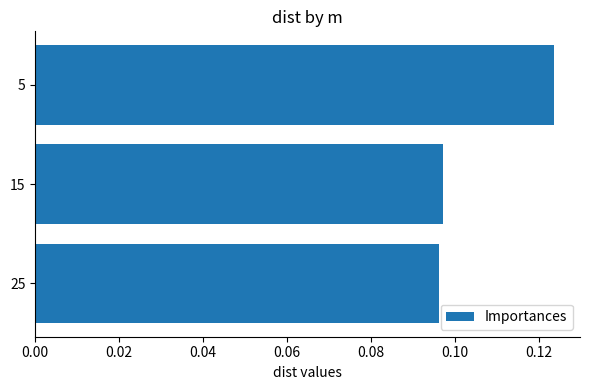

Count the values in the range 0 to 1.

3